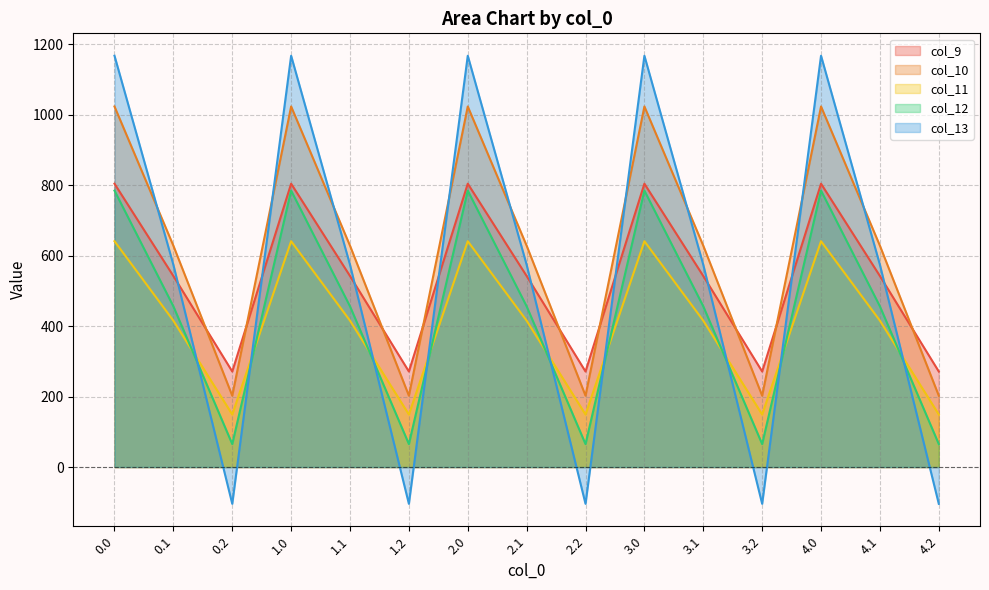

What is the difference between the highest and lowest values at 3.2?

375.5